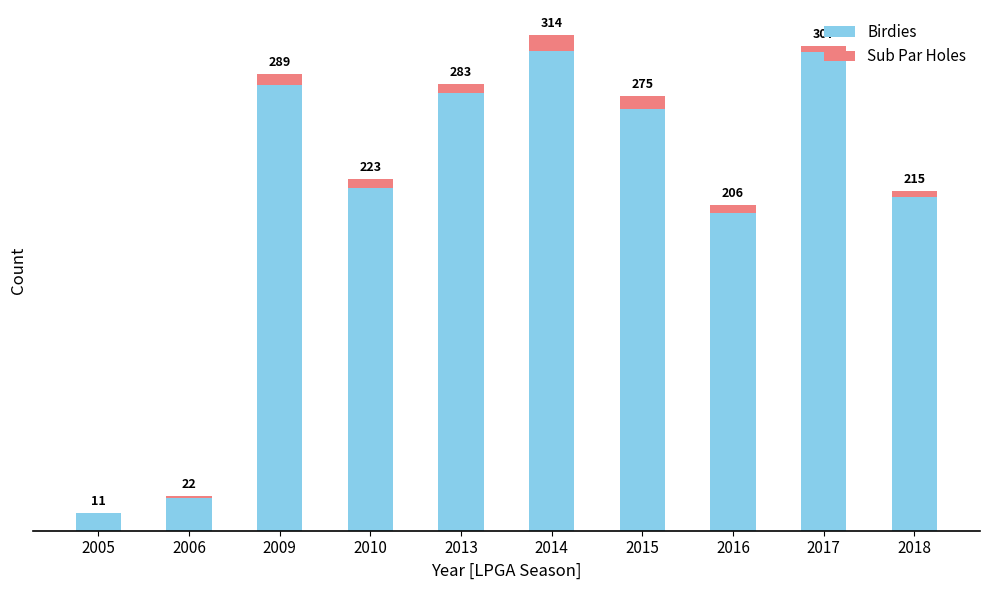

What is the value of the Birdies bar at the 6th from the left?

304